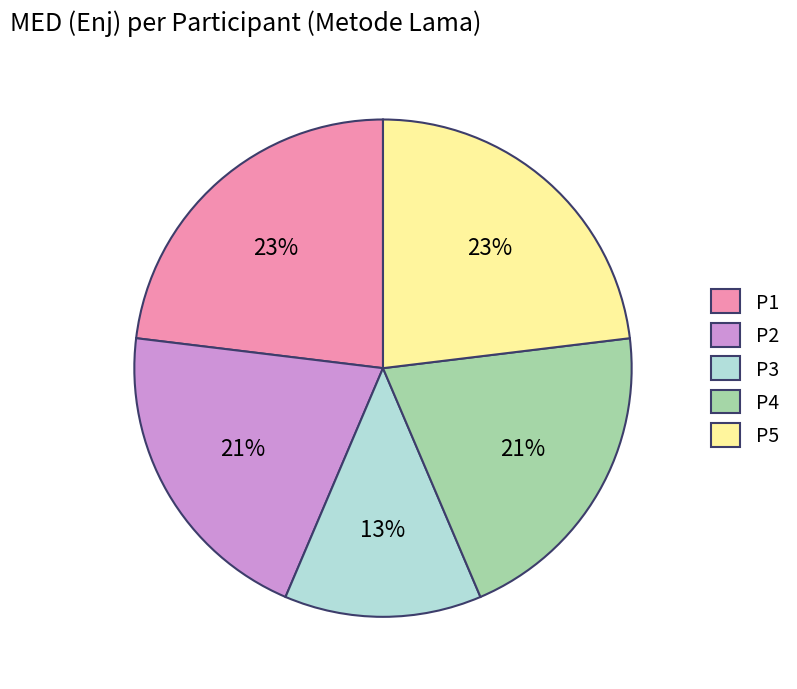

To the nearest percent, what is the average slice percentage?

20%